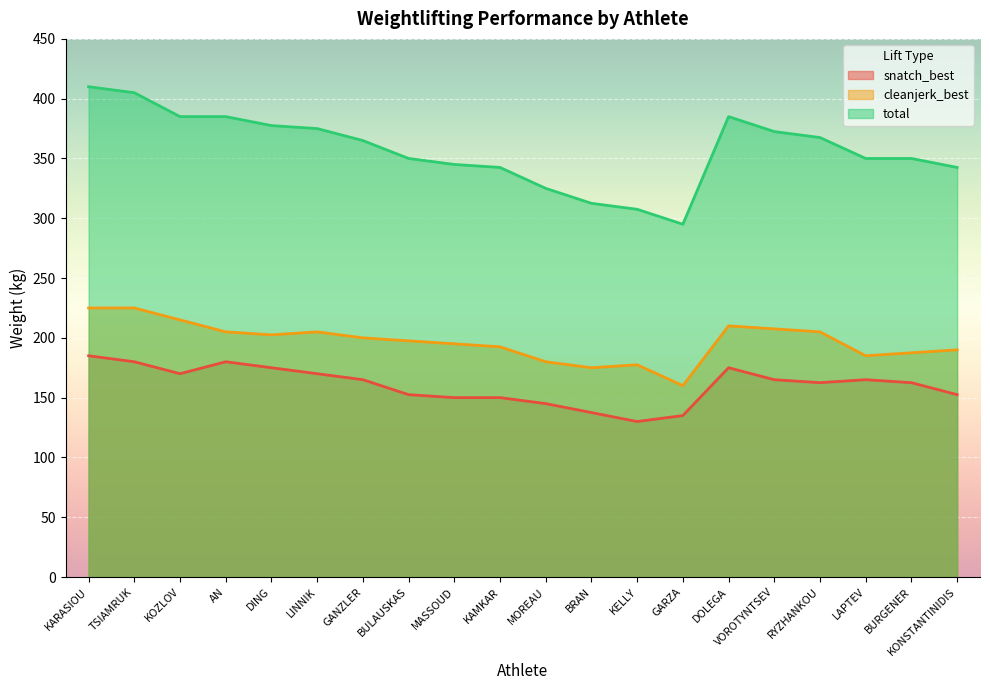

Rank the series by their maximum value, from highest to lowest.

total, cleanjerk_best, snatch_best